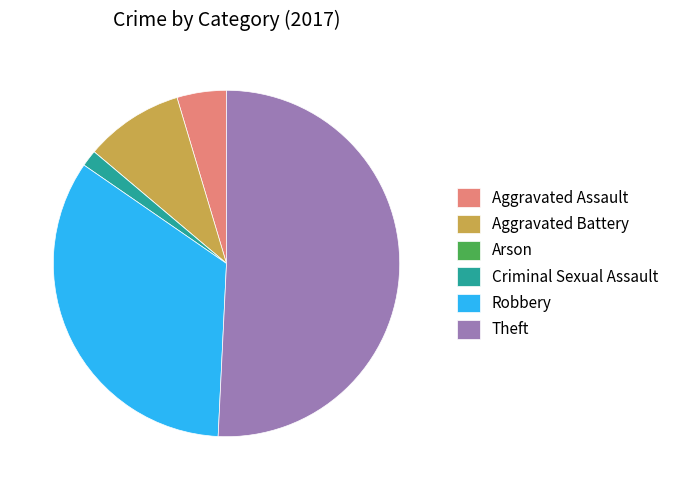

What is the largest slice in the pie chart?

Theft